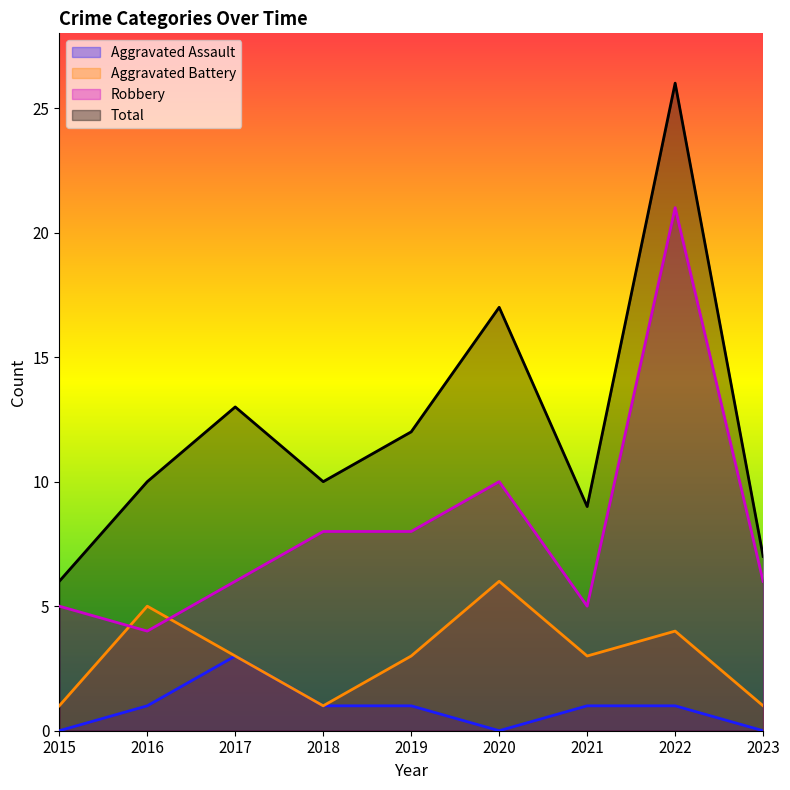

Where is the first local minimum for Aggravated Battery?

2018